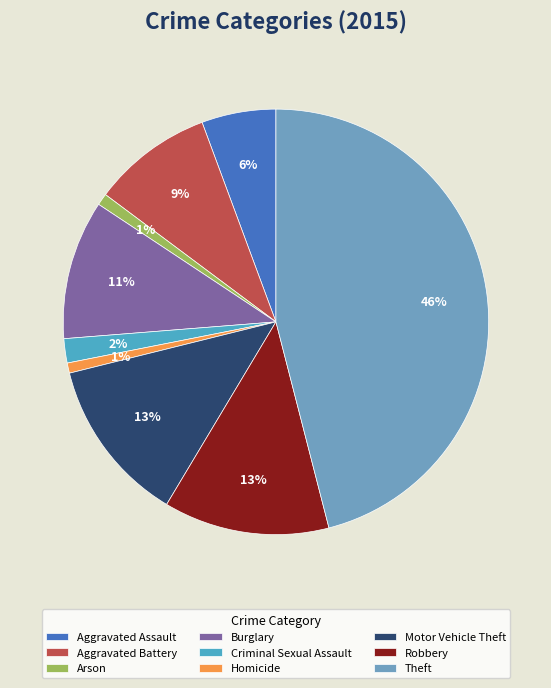

Does Motor Vehicle Theft represent more than half of the total?

No